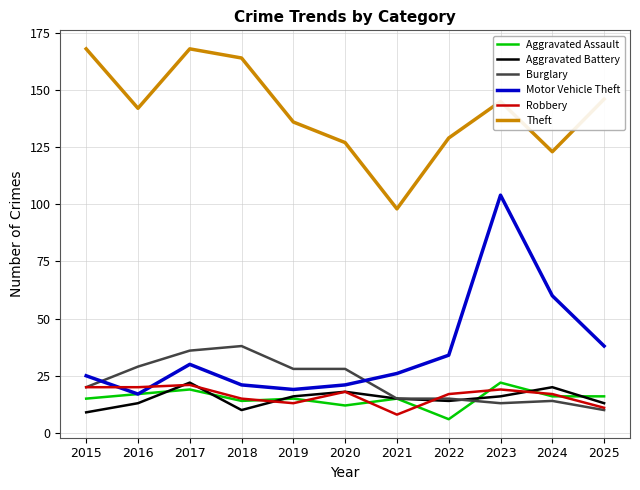

What is the difference between the highest and lowest values at 2022?

123